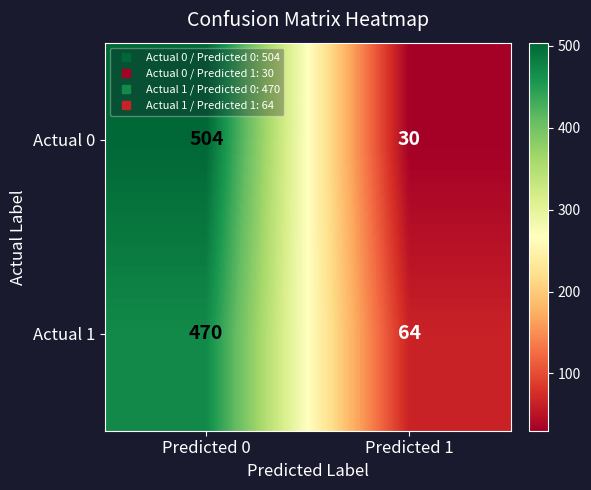

What is the total value across all series at Predicted 1?

94